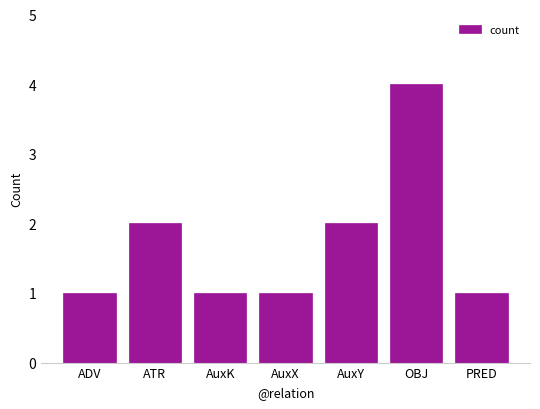

What position from the right is PRED?

1